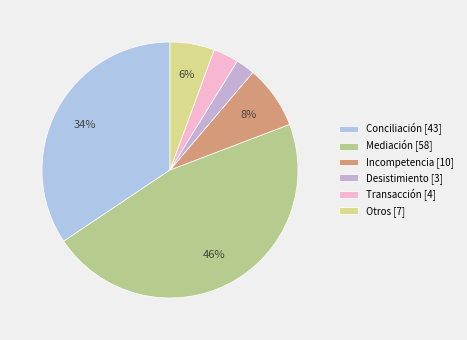

To the nearest percent, what is the average slice percentage?

17%